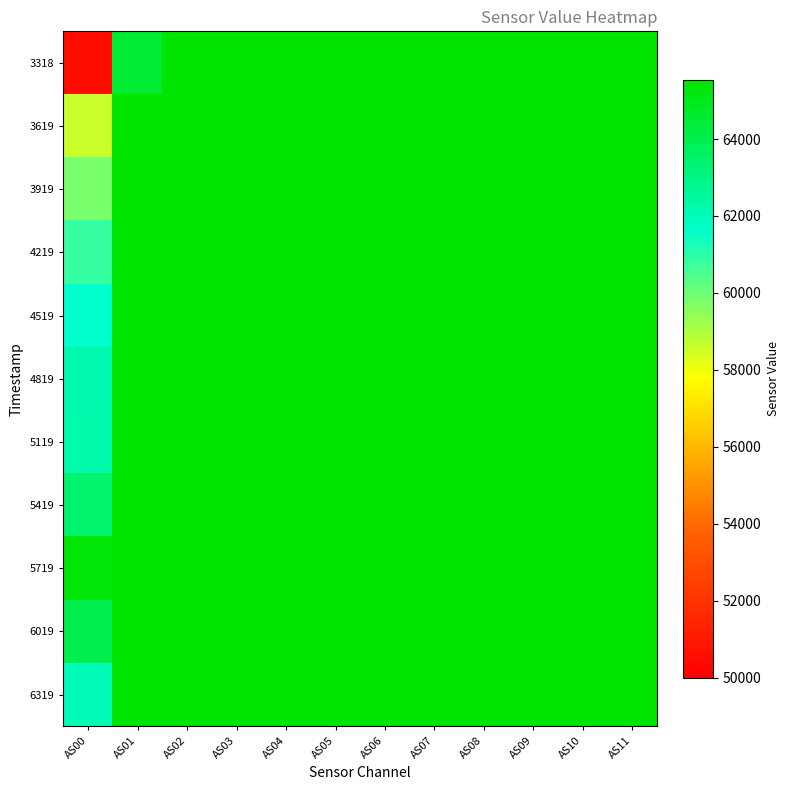

Reading left to right, list all the values displayed in this chart.

3318: AS00=50501	AS01=64525	AS02=65535	AS03=65535	AS04=65535	AS05=65535	AS06=65535	AS07=65535	AS08=65535	AS09=65535	AS10=65535	AS11=65535
3619: AS00=58566	AS01=65535	AS02=65535	AS03=65535	AS04=65535	AS05=65535	AS06=65535	AS07=65535	AS08=65535	AS09=65535	AS10=65535	AS11=65535
3919: AS00=59822	AS01=65535	AS02=65535	AS03=65535	AS04=65535	AS05=65535	AS06=65535	AS07=65535	AS08=65535	AS09=65535	AS10=65535	AS11=65535
4219: AS00=60824	AS01=65535	AS02=65535	AS03=65535	AS04=65535	AS05=65535	AS06=65535	AS07=65535	AS08=65535	AS09=65535	AS10=65535	AS11=65535
4519: AS00=61621	AS01=65535	AS02=65535	AS03=65535	AS04=65535	AS05=65535	AS06=65535	AS07=65535	AS08=65535	AS09=65535	AS10=65535	AS11=65535
4819: AS00=62161	AS01=65535	AS02=65535	AS03=65535	AS04=65535	AS05=65535	AS06=65535	AS07=65535	AS08=65535	AS09=65535	AS10=65535	AS11=65535
5119: AS00=62234	AS01=65535	AS02=65535	AS03=65535	AS04=65535	AS05=65535	AS06=65535	AS07=65535	AS08=65535	AS09=65535	AS10=65535	AS11=65535
5419: AS00=63459	AS01=65535	AS02=65535	AS03=65535	AS04=65535	AS05=65535	AS06=65535	AS07=65535	AS08=65535	AS09=65535	AS10=65535	AS11=65535
5719: AS00=65299	AS01=65535	AS02=65535	AS03=65535	AS04=65535	AS05=65535	AS06=65535	AS07=65535	AS08=65535	AS09=65535	AS10=65535	AS11=65535
6019: AS00=64073	AS01=65535	AS02=65535	AS03=65535	AS04=65535	AS05=65535	AS06=65535	AS07=65535	AS08=65535	AS09=65535	AS10=65535	AS11=65535
6319: AS00=62031	AS01=65535	AS02=65535	AS03=65535	AS04=65535	AS05=65535	AS06=65535	AS07=65535	AS08=65535	AS09=65535	AS10=65535	AS11=65535